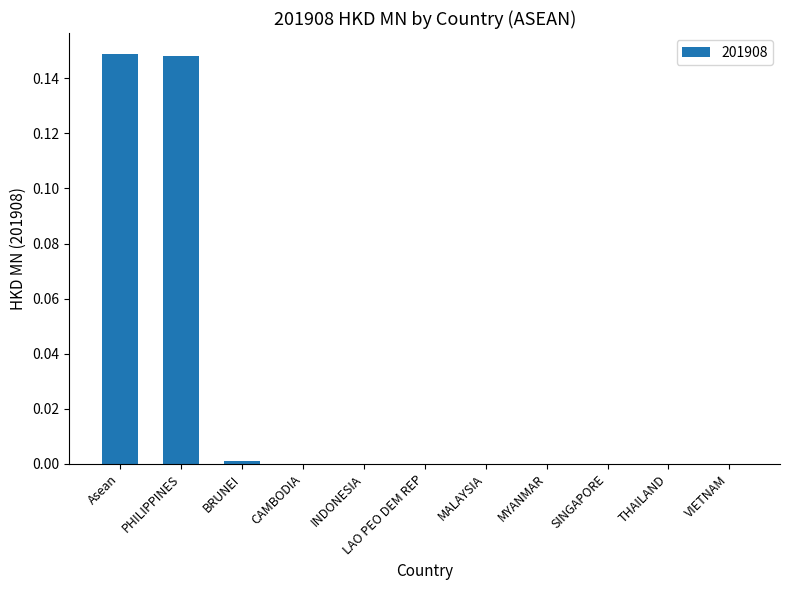

Between PHILIPPINES and SINGAPORE, which is larger?

PHILIPPINES